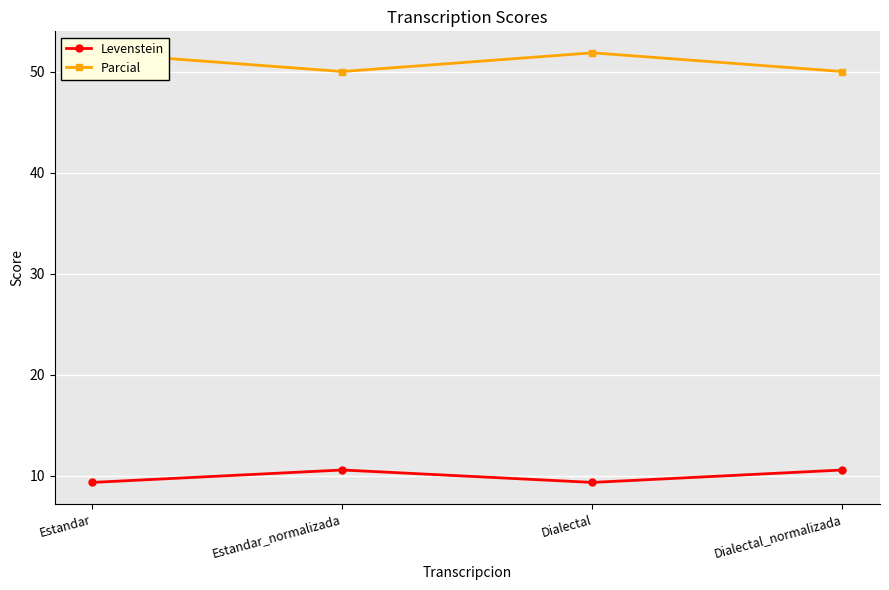

True or false: Levenstein has a value of 9.3 at Estandar.

True